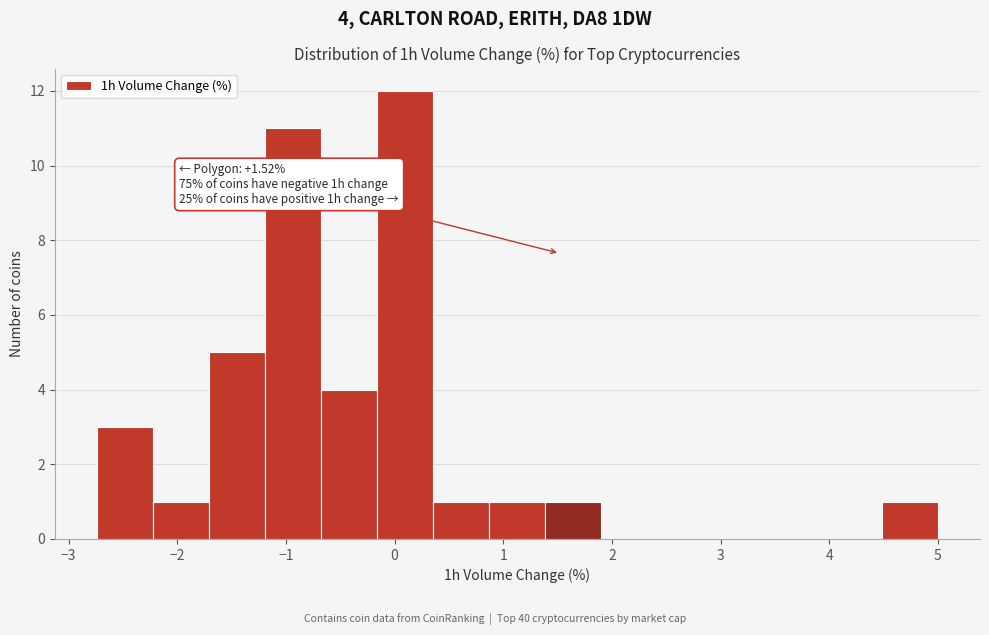

Which range on the x-axis has the tallest bar?

-0.2 to 0.4